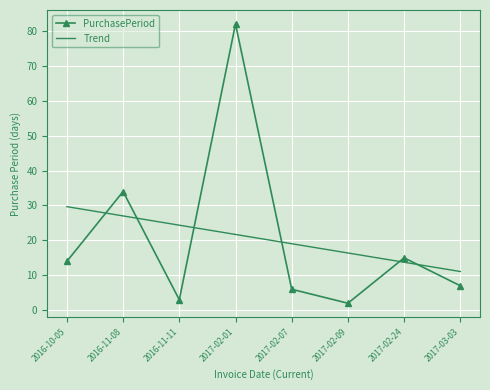

Rank the series by their maximum value, from highest to lowest.

PurchasePeriod, Trend